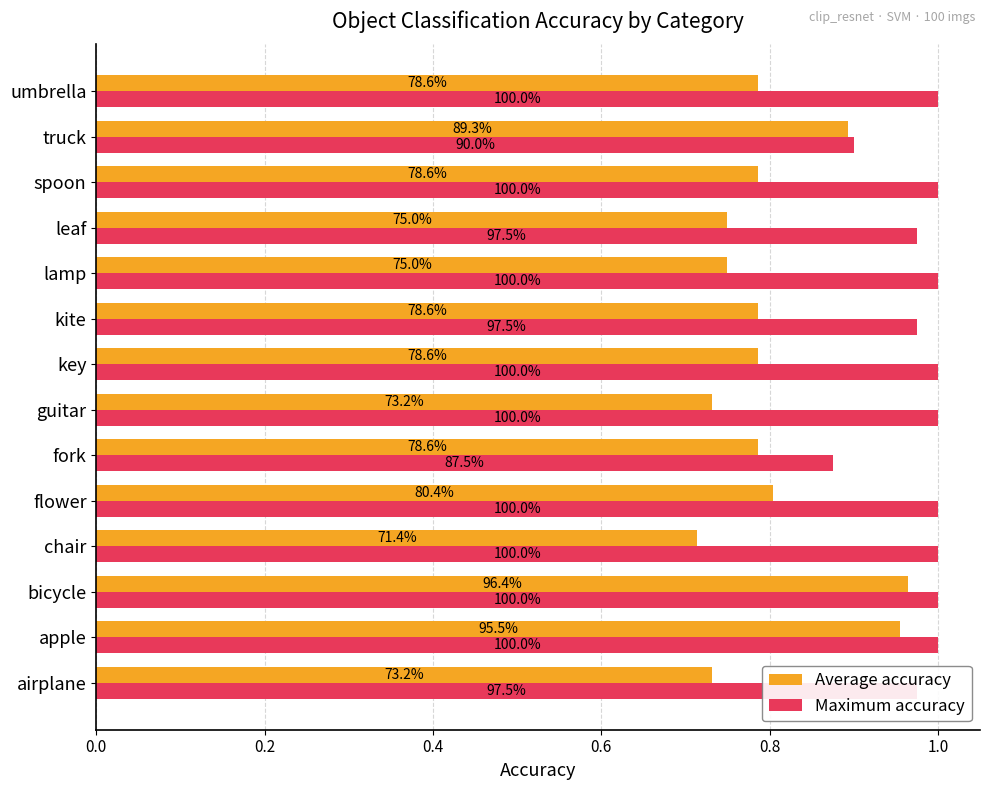

What is the sum of all Maximum accuracy values?

13.7